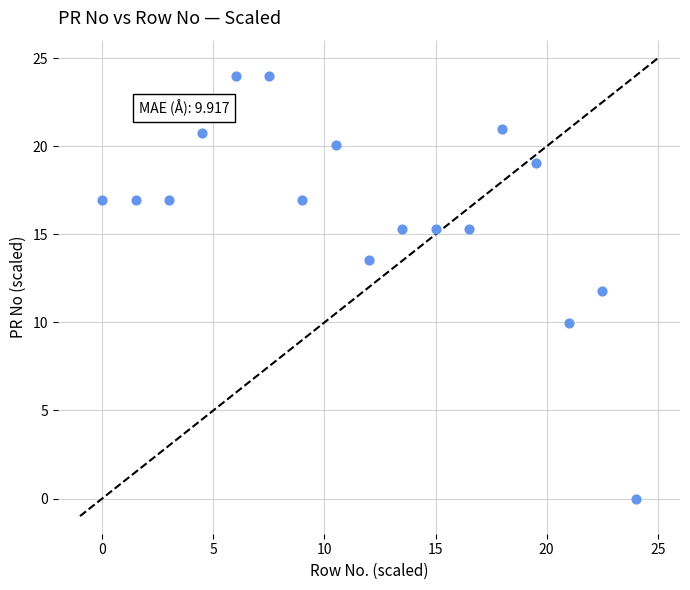

What is the range of X values (max minus min)?

24.0